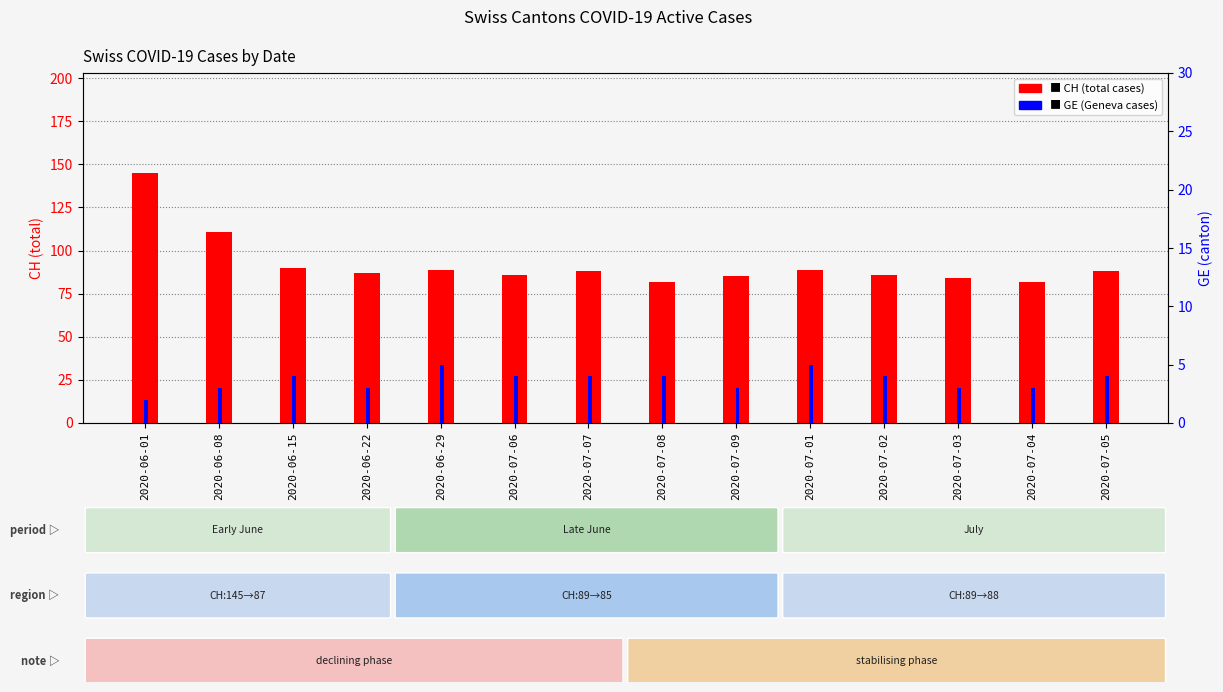

Which series has the widest spread of values?

CH (total)